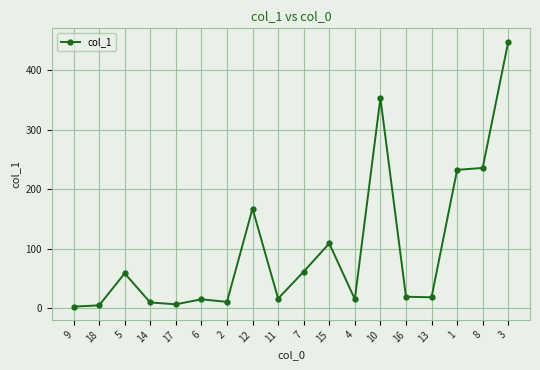

At which category does the data reach its first local peak?

5